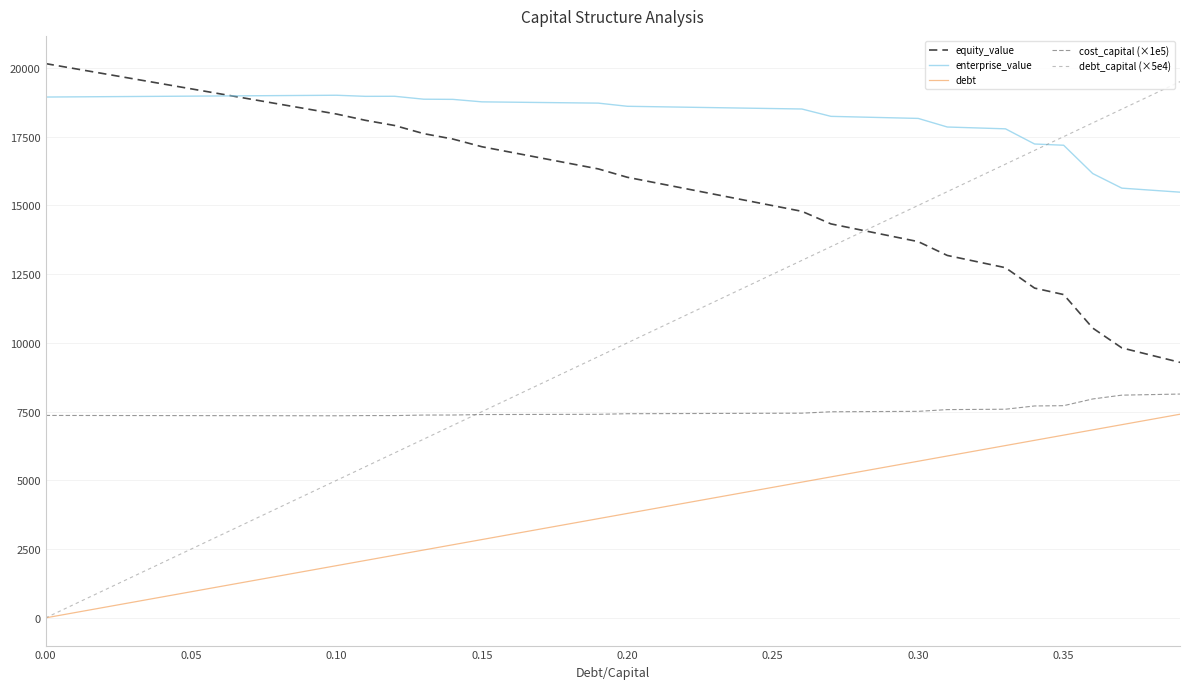

At how many categories does at least one series exceed 10219?

40